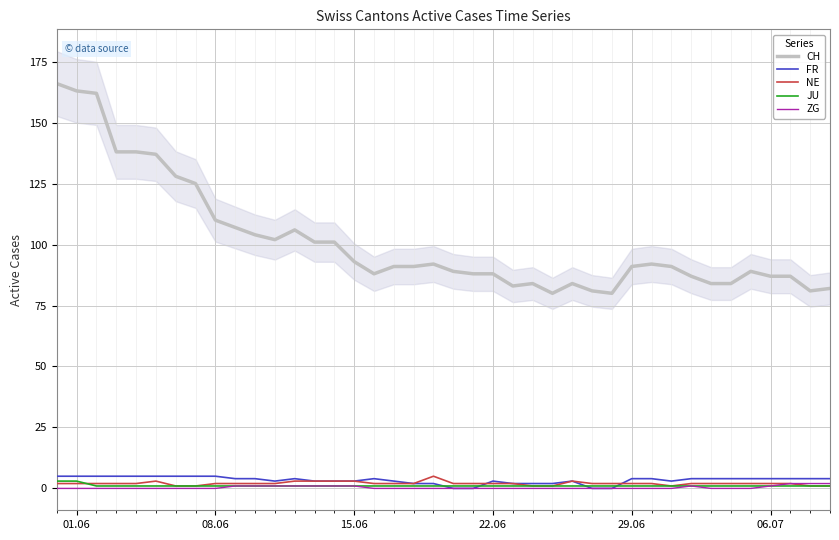

Is it true that JU equals 1 at 29.06?

True